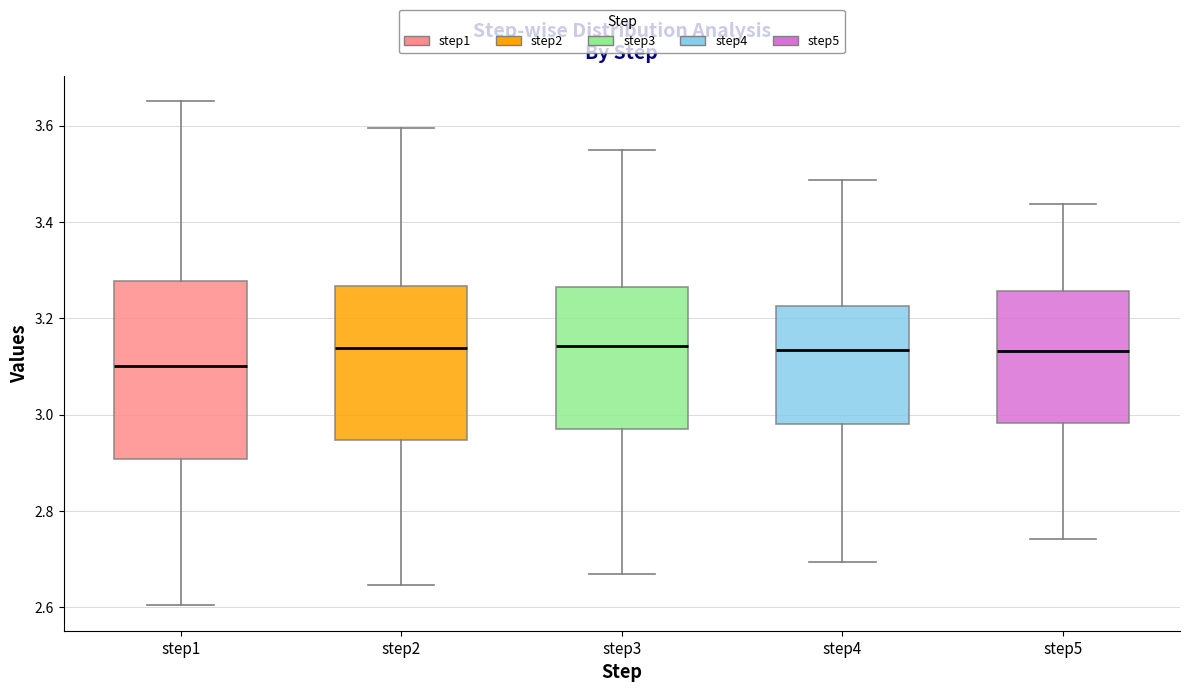

Which box has the lowest median line?

step1